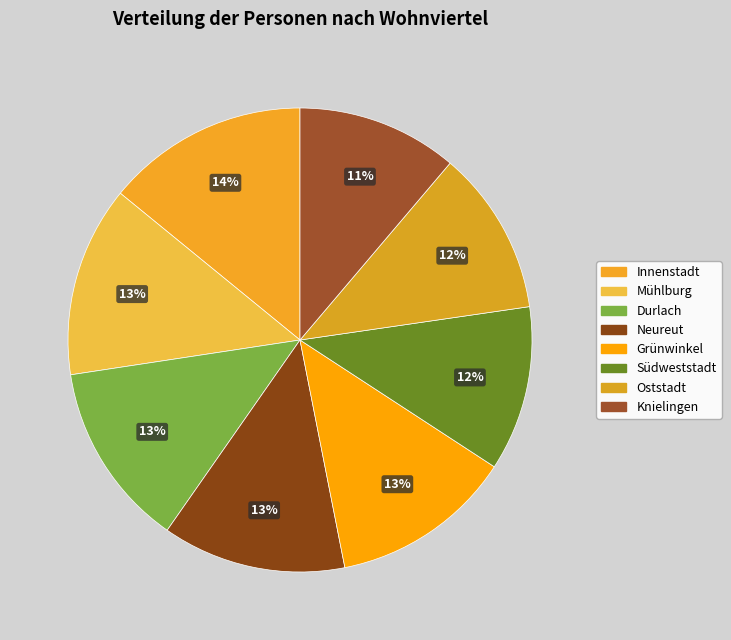

Count the number of slices in the pie.

8